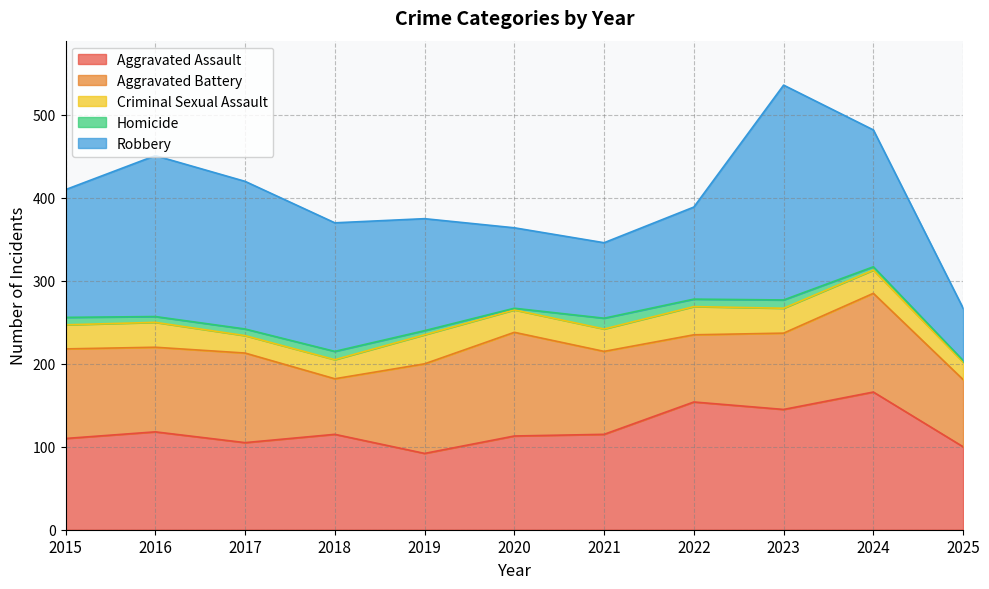

Rank the series by their maximum value, from highest to lowest.

Robbery, Aggravated Assault, Aggravated Battery, Criminal Sexual Assault, Homicide